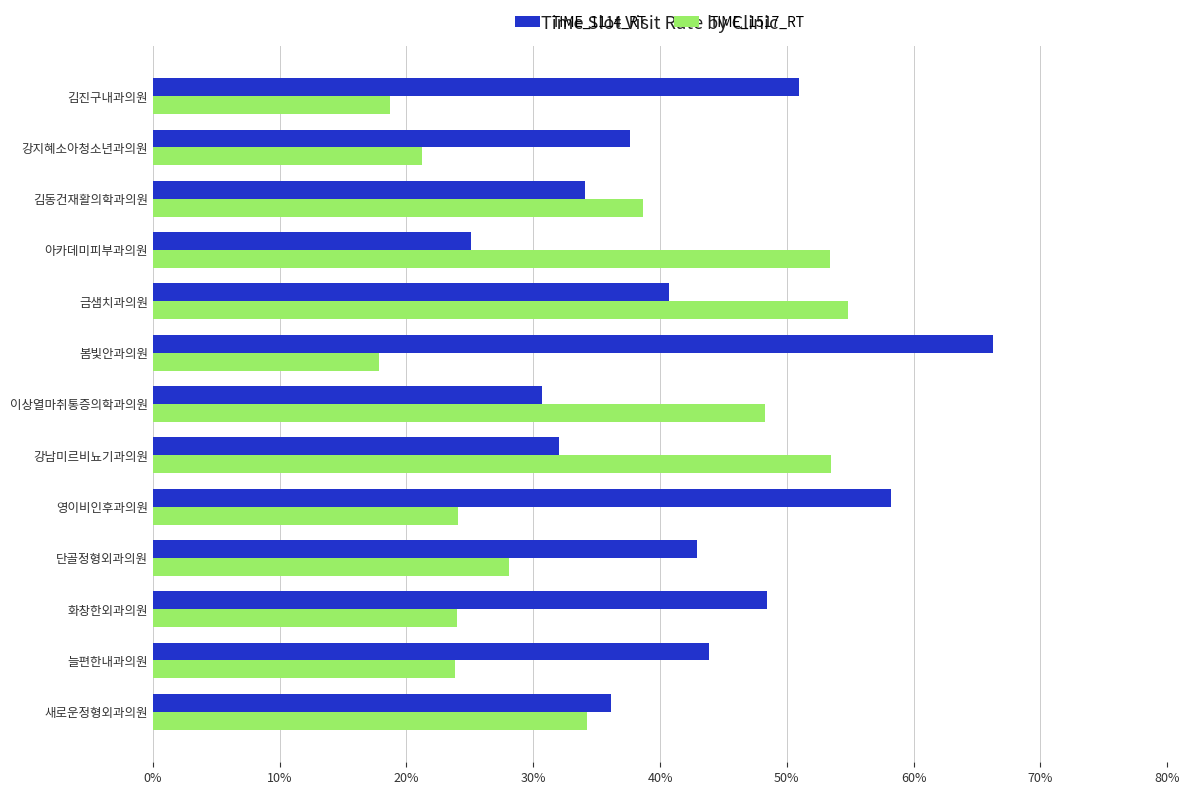

List the series in order of their overall mean, highest first.

TIME_1114_RT, TIME_1517_RT